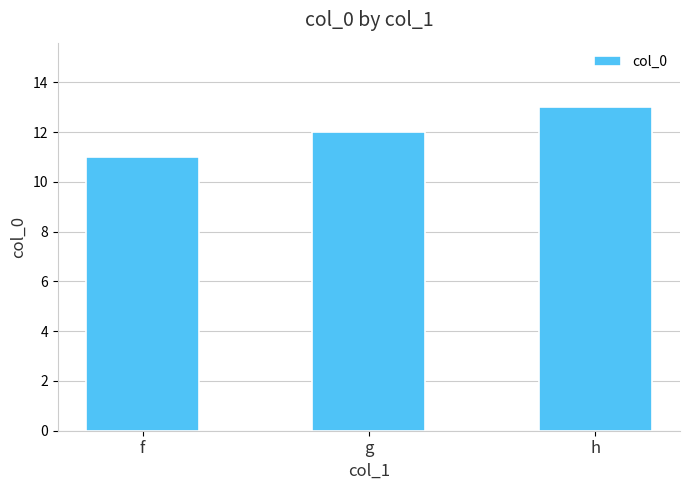

What is the change in value from f to h?

+2